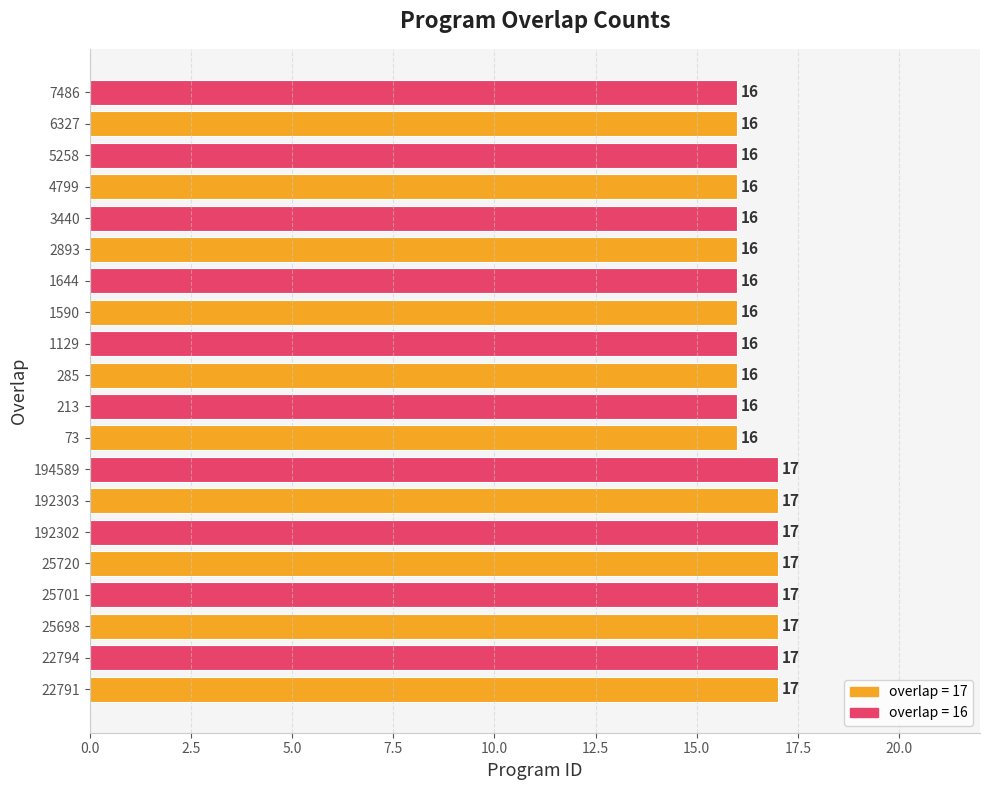

What value does the data have at 22794?

17